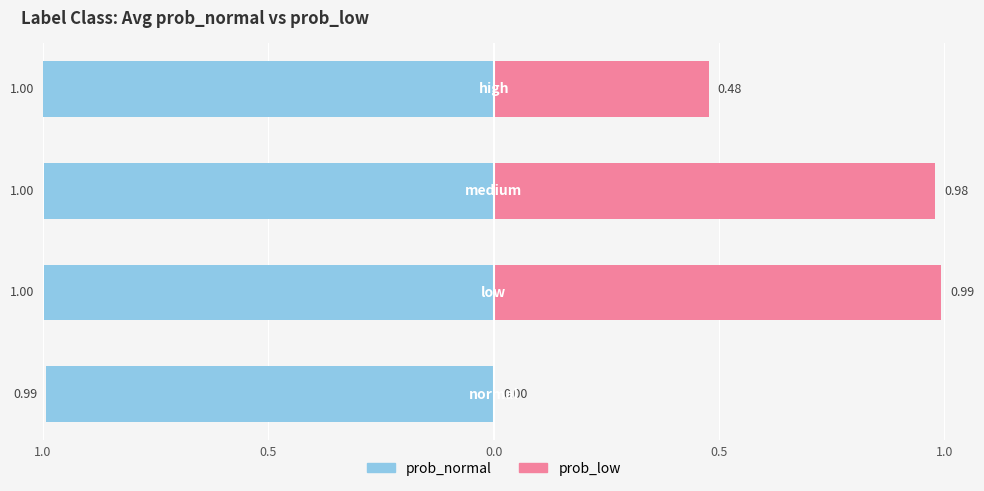

Does the chart contain stacked bars?

No